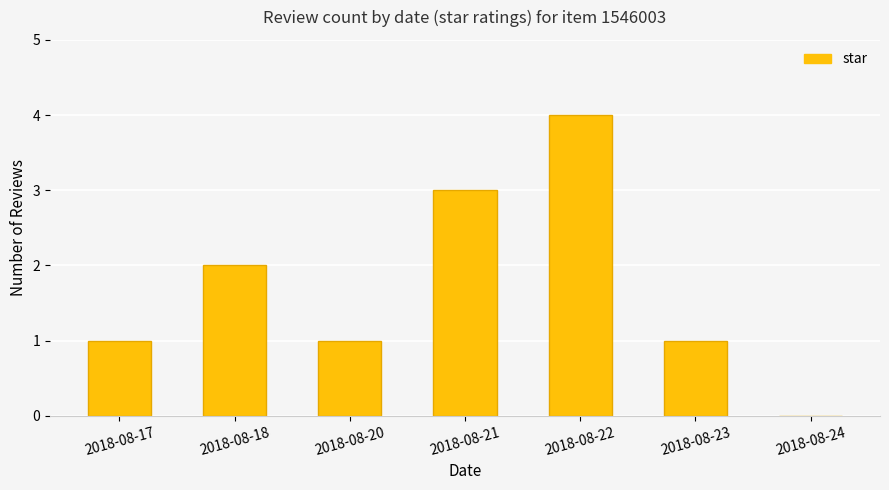

Reading right to left, list all the values displayed in this chart.

0	1	4	3	1	2	1